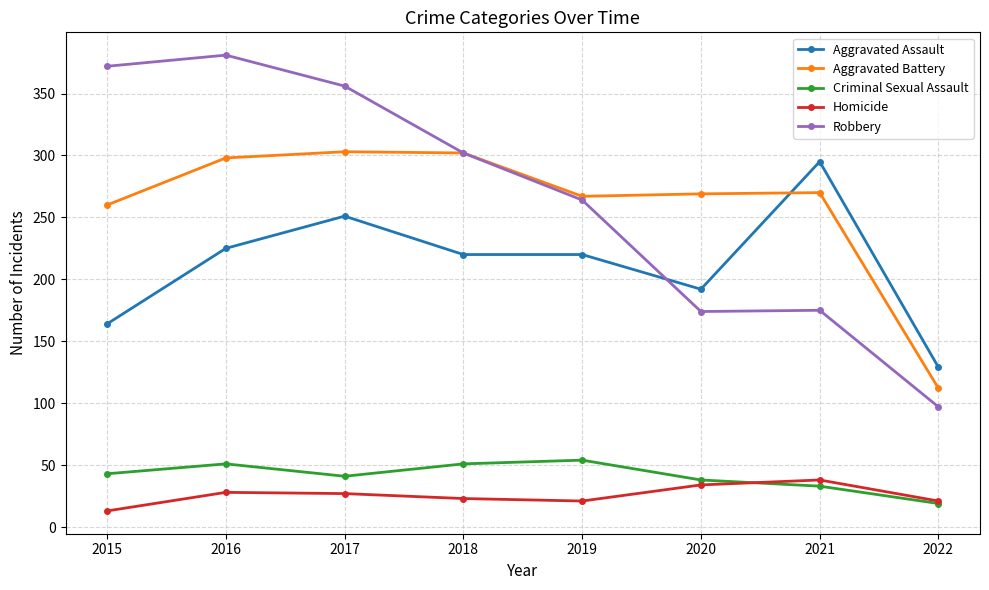

Is the value of Aggravated Battery at 2015 greater than the value of Criminal Sexual Assault at 2021?

Yes